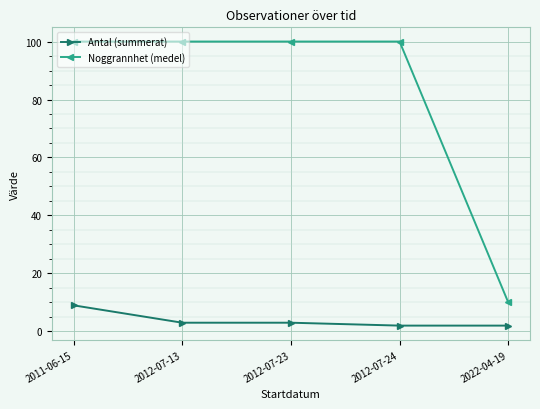

What position from the right is 2011-06-15?

5